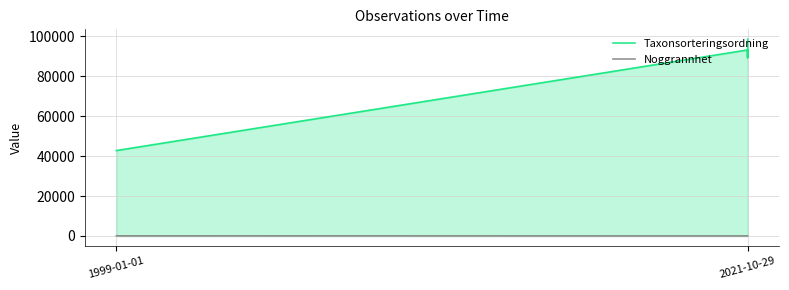

What are all the series names shown in the legend?

Taxonsorteringsordning, Noggrannhet